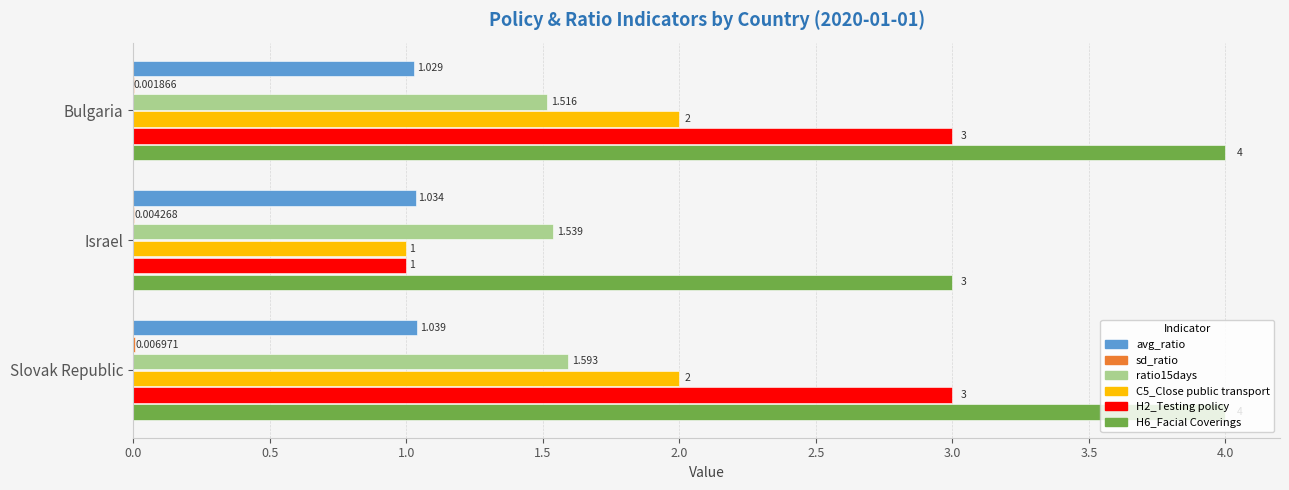

At which label is H6_Facial Coverings closest to 3?

Israel